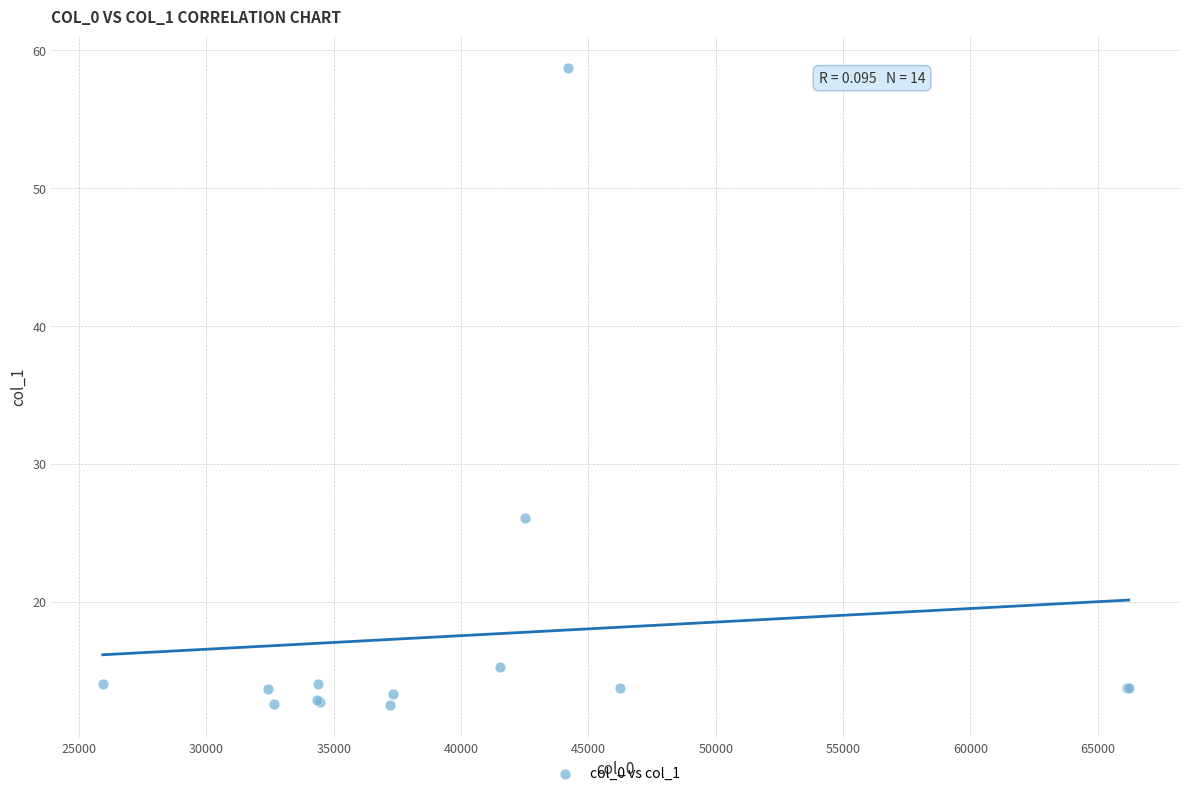

What Y value in the scatter plot is closest to 35?

26.1